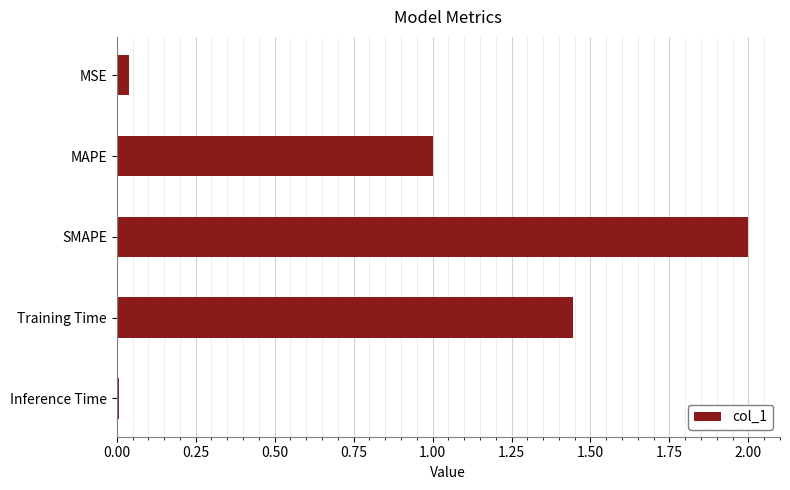

True or false: the data shows 0.0 at Inference Time.

True